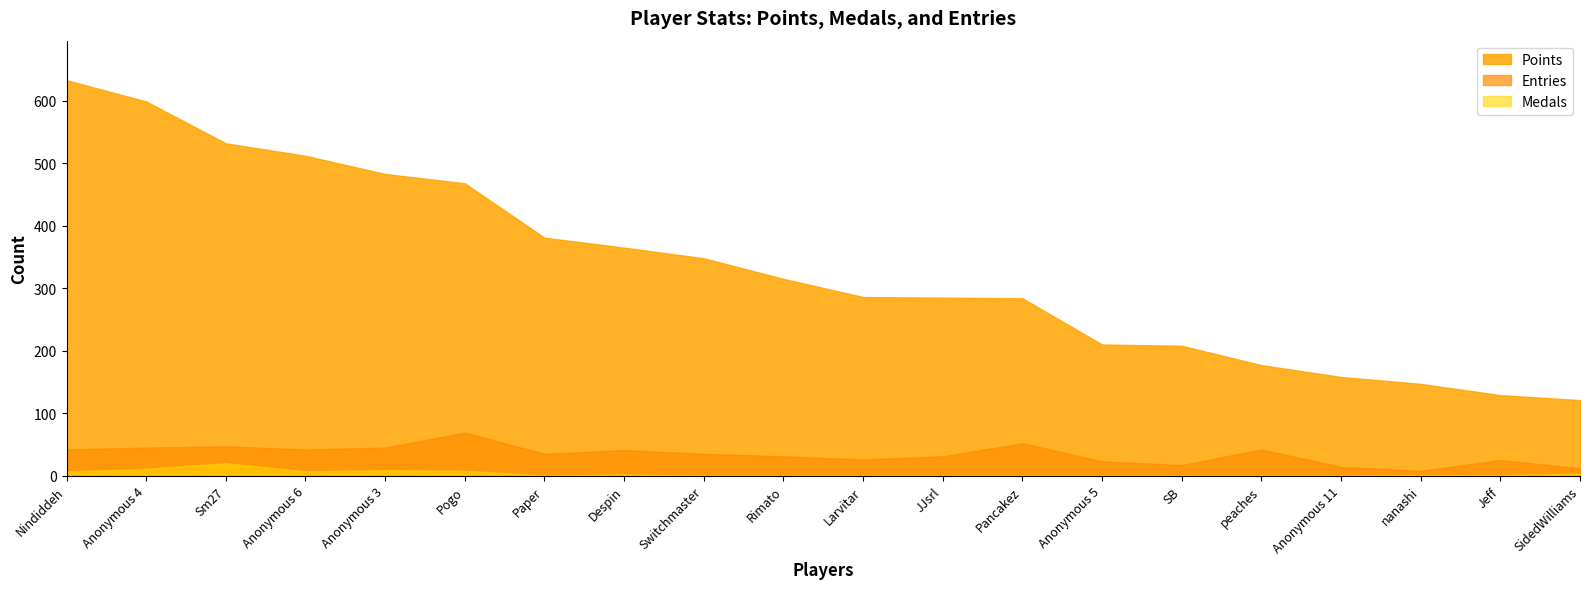

What is the greatest value displayed?

633